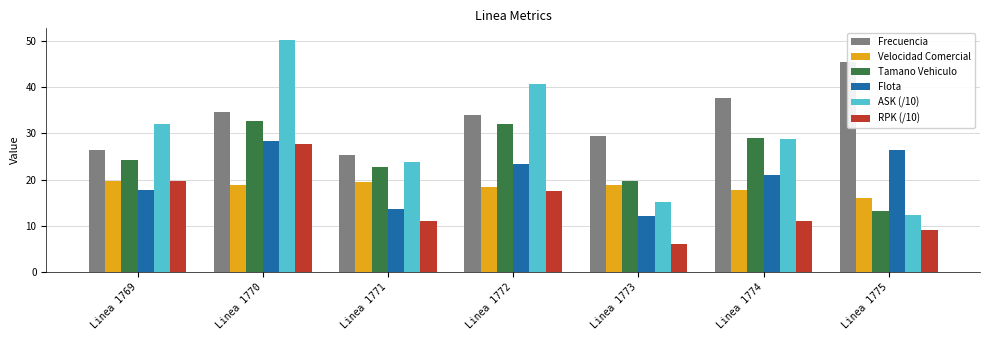

True or false: ASK (/10) has a value of 23.8 at Linea 1771.

True